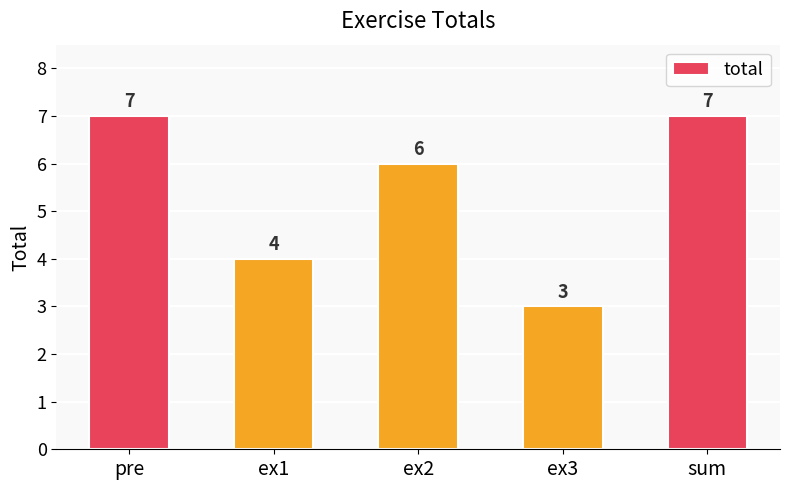

Count the values in the range 4 to 7.

4